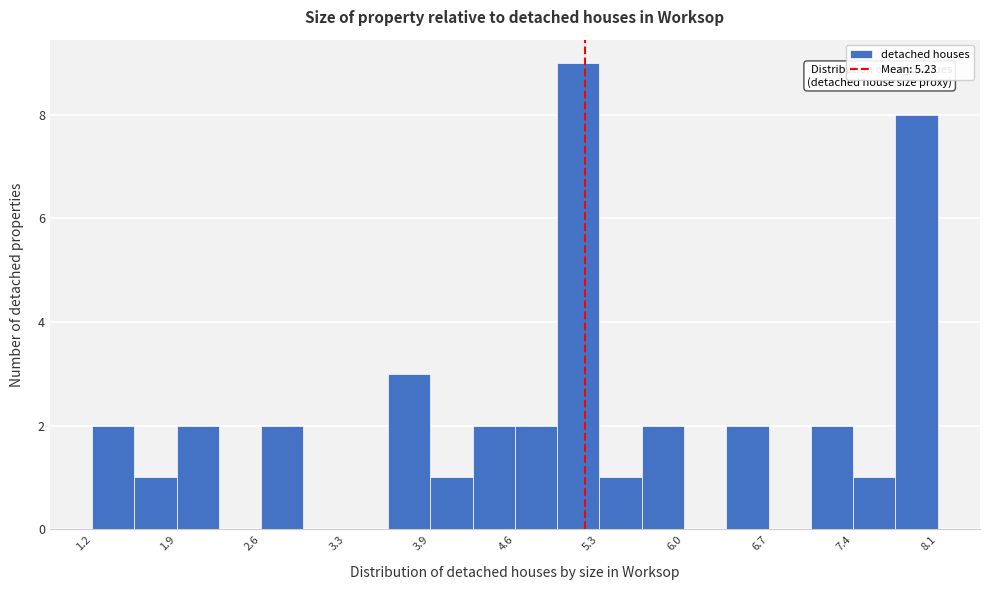

Read against the x-axis, roughly where is the centre of the tallest bar?

5.2